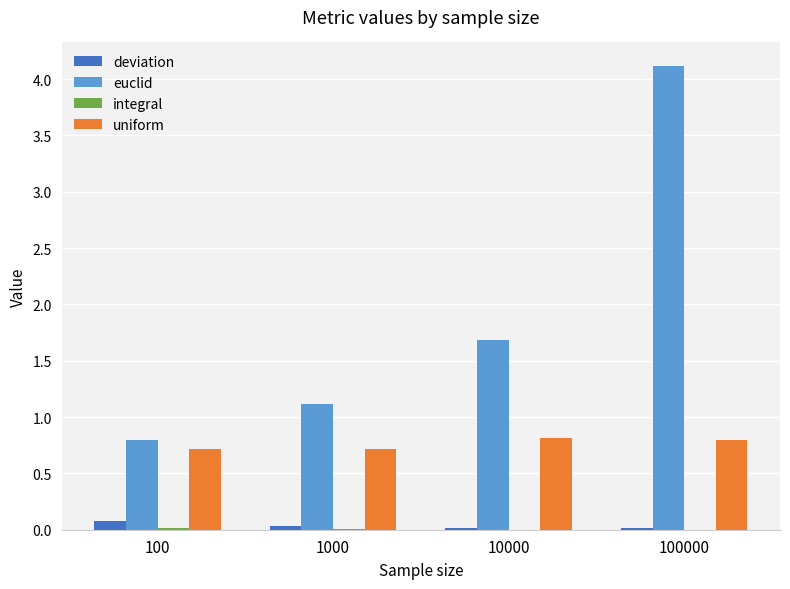

Which series has the largest total across all categories?

euclid